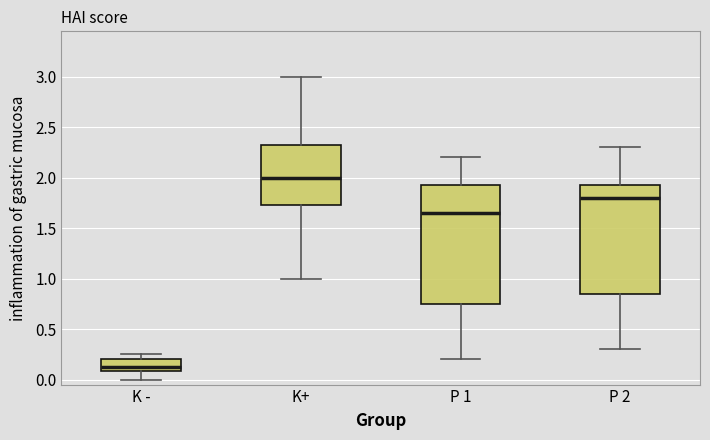

Reading left to right, read every box against the y-axis: the position of its median line, the range the box covers, and the ends of its whiskers. The values are not printed on the chart, so give them approximately, as read against the axis.

K -: median 0.15, box 0.10 to 0.20, whiskers 0.00 to 0.25
K+: median 2.00, box 1.75 to 2.35, whiskers 1.00 to 3.00
P 1: median 1.65, box 0.75 to 1.95, whiskers 0.20 to 2.20
P 2: median 1.80, box 0.85 to 1.95, whiskers 0.30 to 2.30